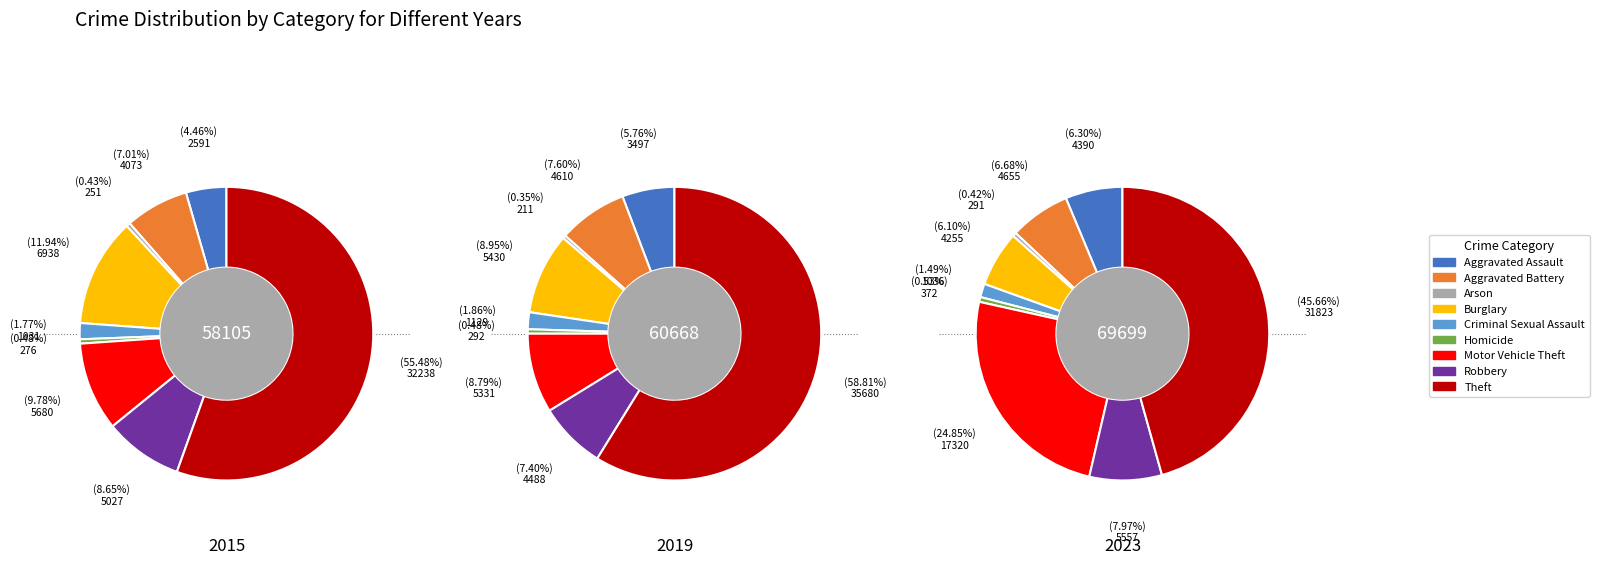

The Motor Vehicle Theft slice represents 25% of the pie. True or false?

True